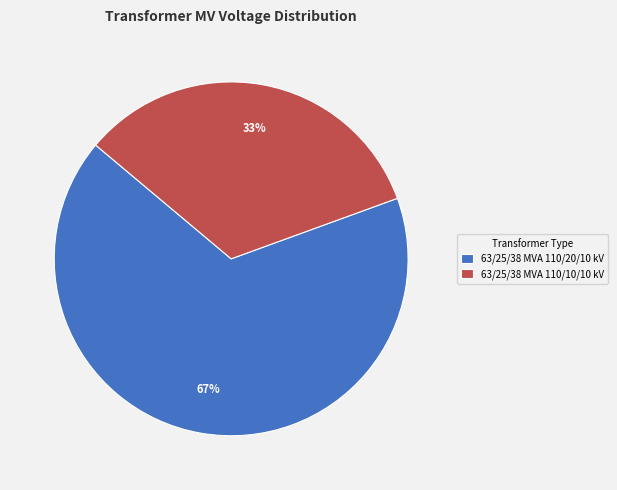

Count the number of slices in the pie.

2